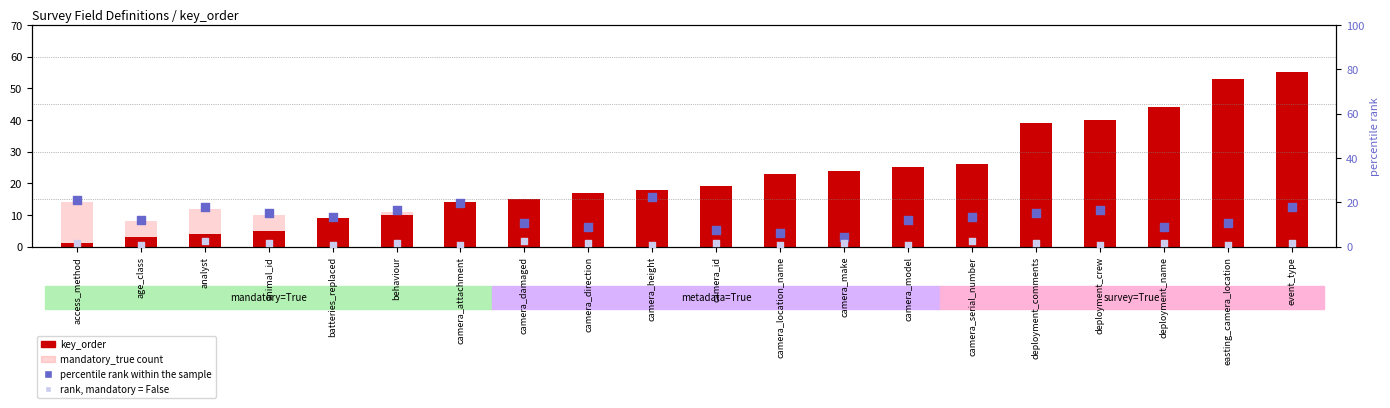

At which category is the sum across all series the highest?

event_type